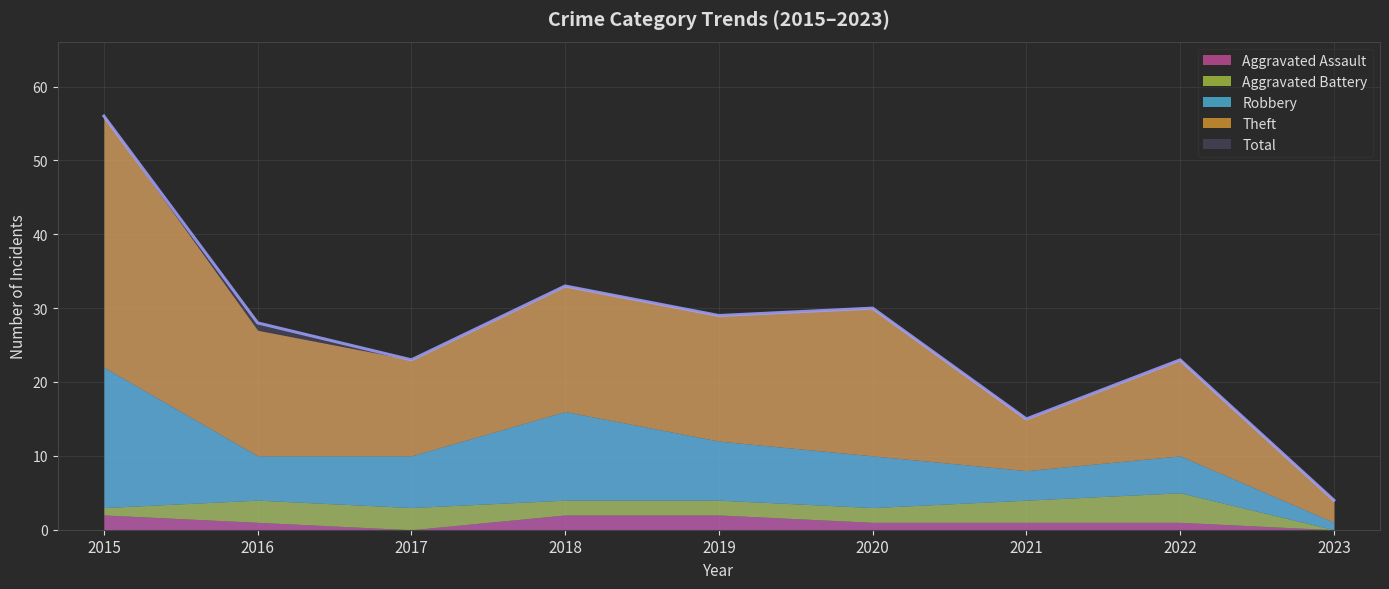

What is the difference between the highest and lowest values at 2021?

14